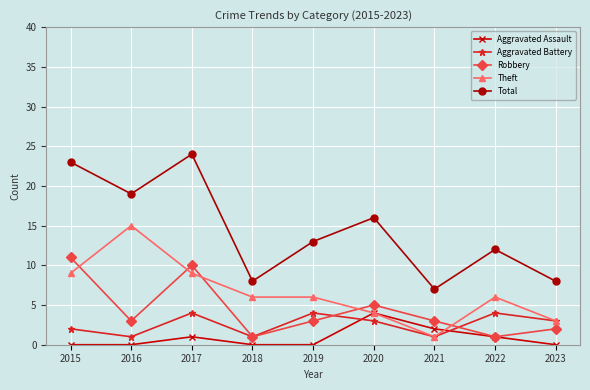

Read the Aggravated Battery value at 2020.

3